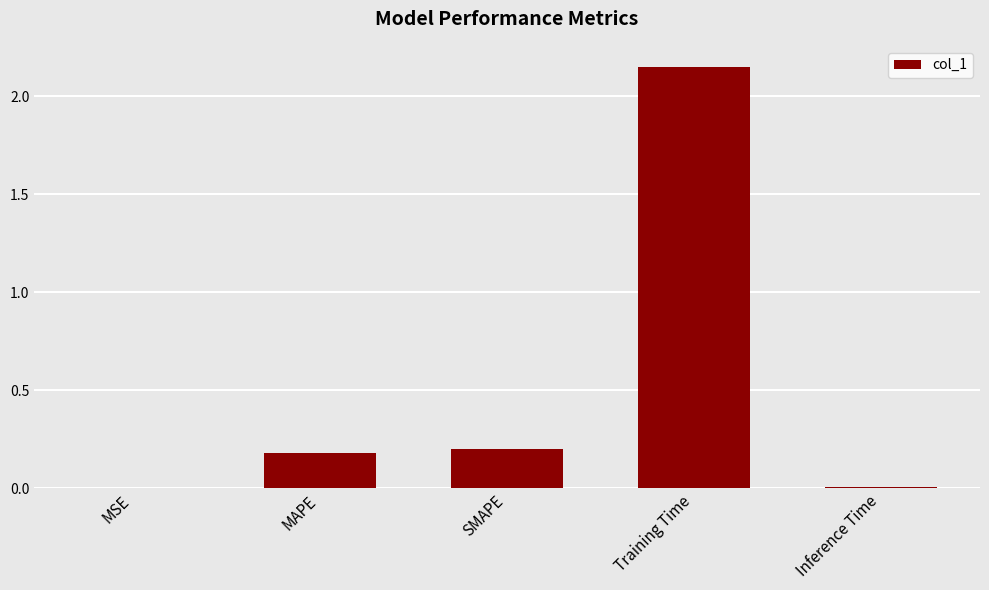

Which has a higher value, Inference Time or Training Time?

Training Time